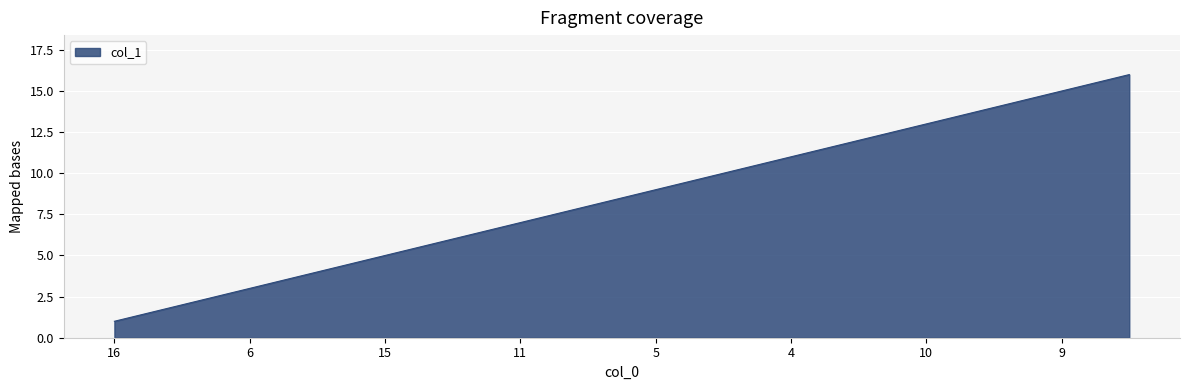

What is the difference between the maximum and minimum values?

15